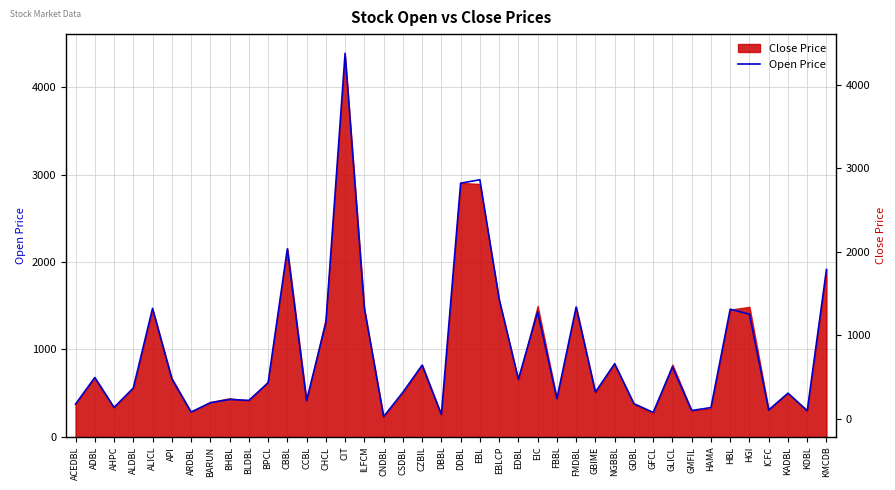

True or false: there are more than 0 points higher than both neighbors.

True